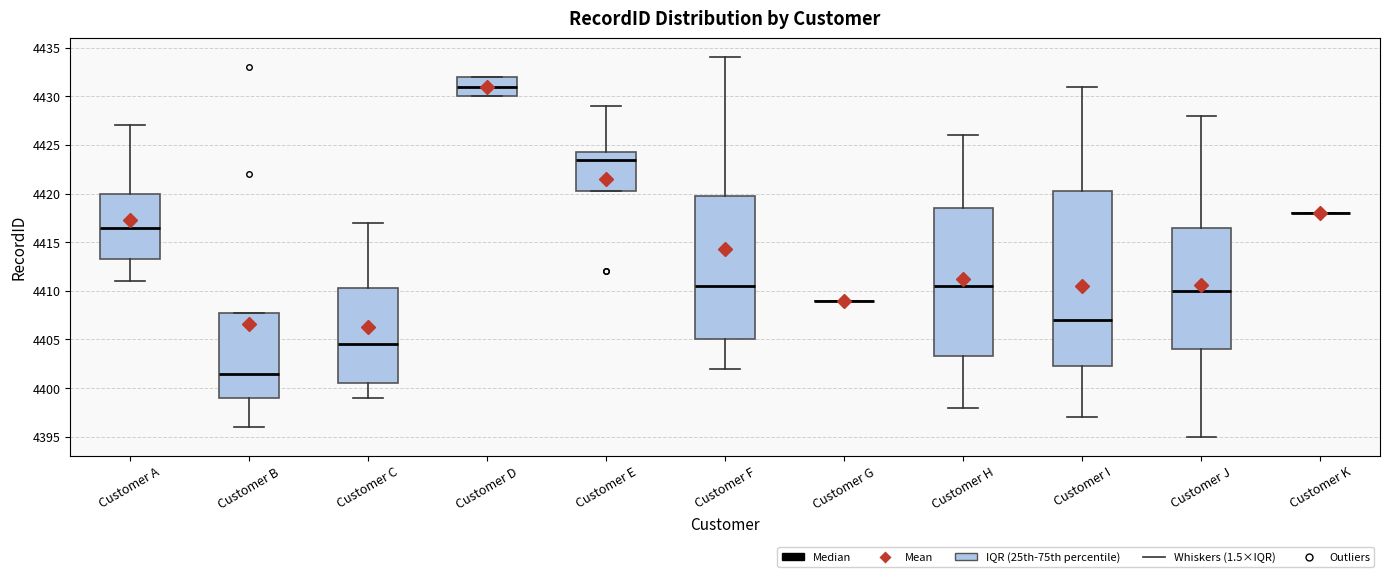

Reading left to right, read every box against the y-axis: the position of its median line, the range the box covers, and the ends of its whiskers. The values are not printed on the chart, so give them approximately, as read against the axis.

Customer A: median 4416.5, box 4413.5 to 4420.0, whiskers 4411.0 to 4427.0
Customer B: median 4401.5, box 4399.0 to 4408.0, whiskers 4396.0 to 4408.0
Customer C: median 4404.5, box 4400.5 to 4410.5, whiskers 4399.0 to 4417.0
Customer D: median 4431.0, box 4430.0 to 4432.0, whiskers 4430.0 to 4432.0
Customer E: median 4423.5, box 4420.5 to 4424.5, whiskers 4420.5 to 4429.0
Customer F: median 4410.5, box 4405.0 to 4420.0, whiskers 4402.0 to 4434.0
Customer G: box collapsed to a line at 4409.0, whiskers 4409.0 to 4409.0
Customer H: median 4410.5, box 4403.5 to 4418.5, whiskers 4398.0 to 4426.0
Customer I: median 4407.0, box 4402.5 to 4420.5, whiskers 4397.0 to 4431.0
Customer J: median 4410.0, box 4404.0 to 4416.5, whiskers 4395.0 to 4428.0
Customer K: box collapsed to a line at 4418.0, whiskers 4418.0 to 4418.0